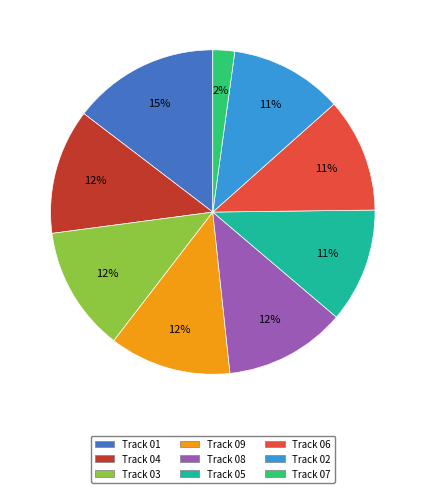

Is there a majority slice in this chart?

No